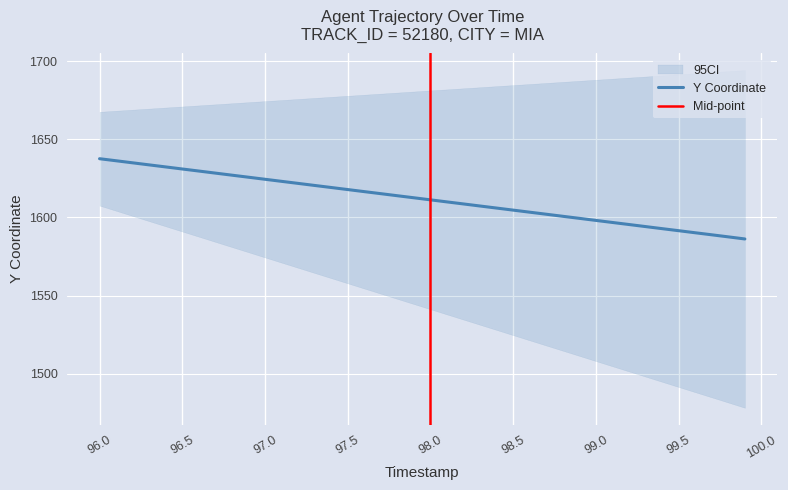

Count the number of categories in the chart.

40